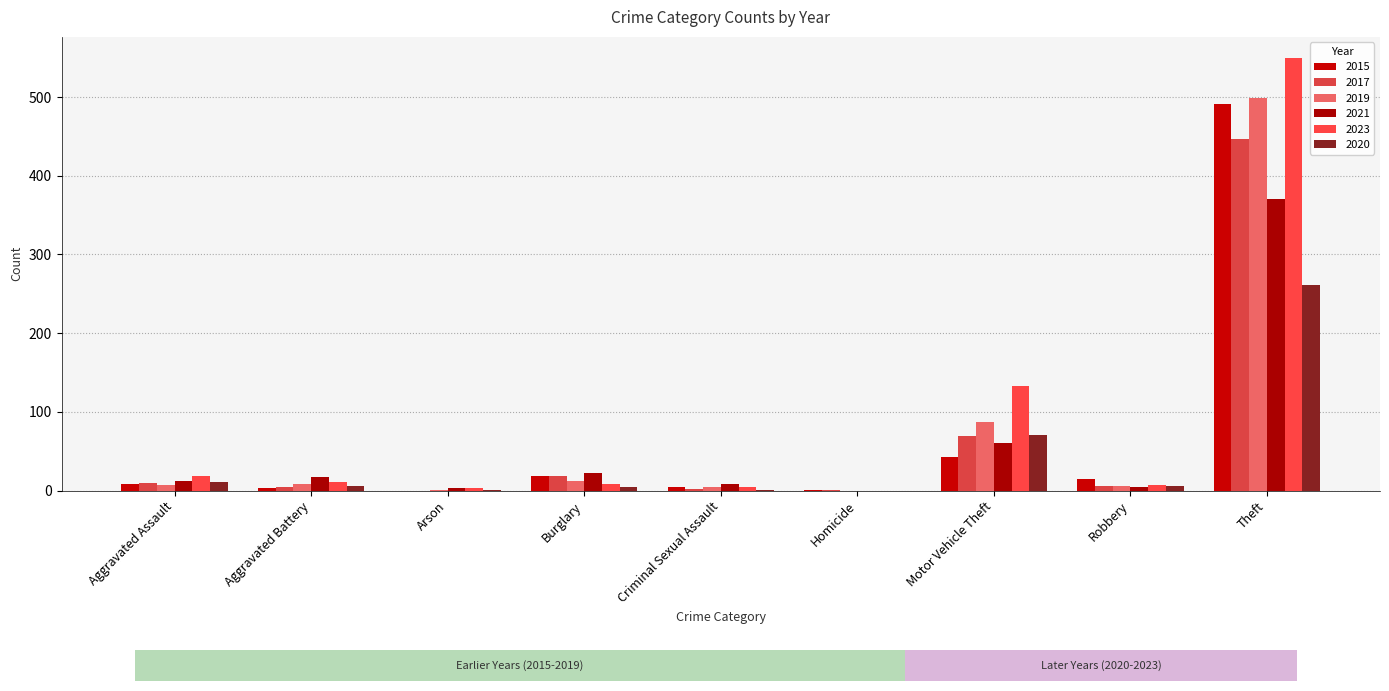

At how many categories does at least one series exceed 485?

1